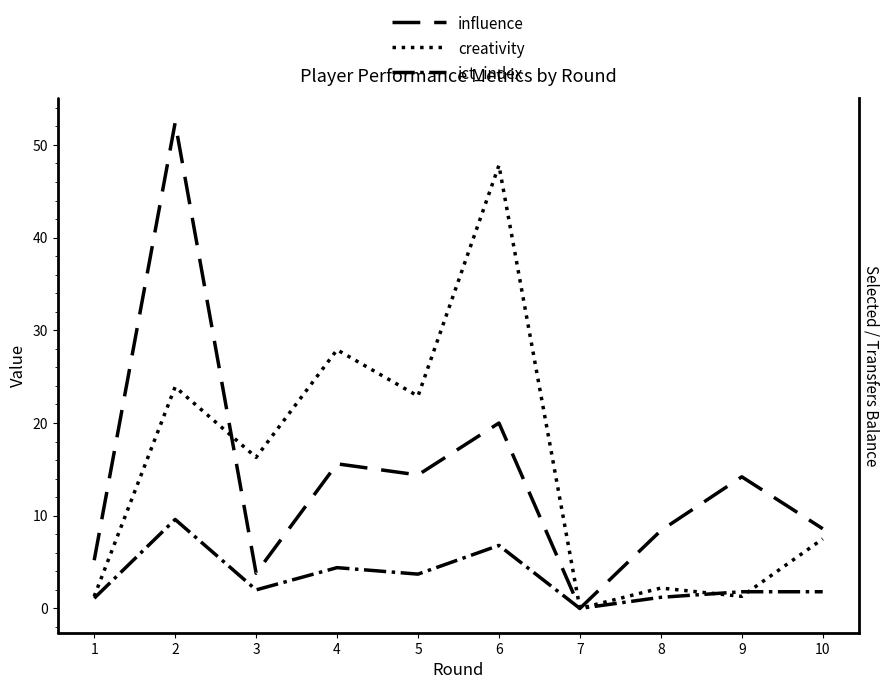

How many times do ict_index and creativity cross each other?

2